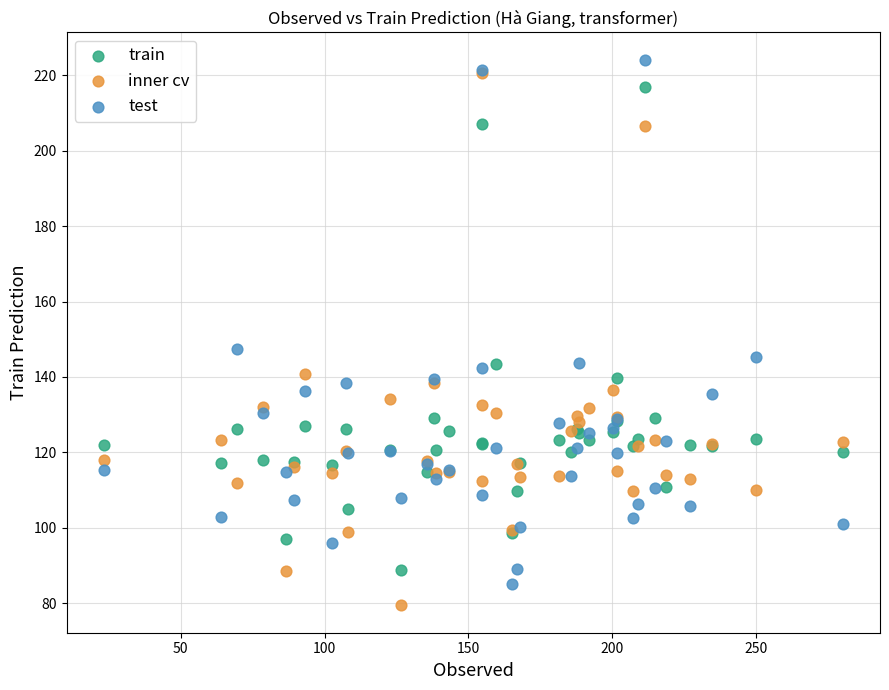

In the train series, what Y value is closest to 152?

143.4